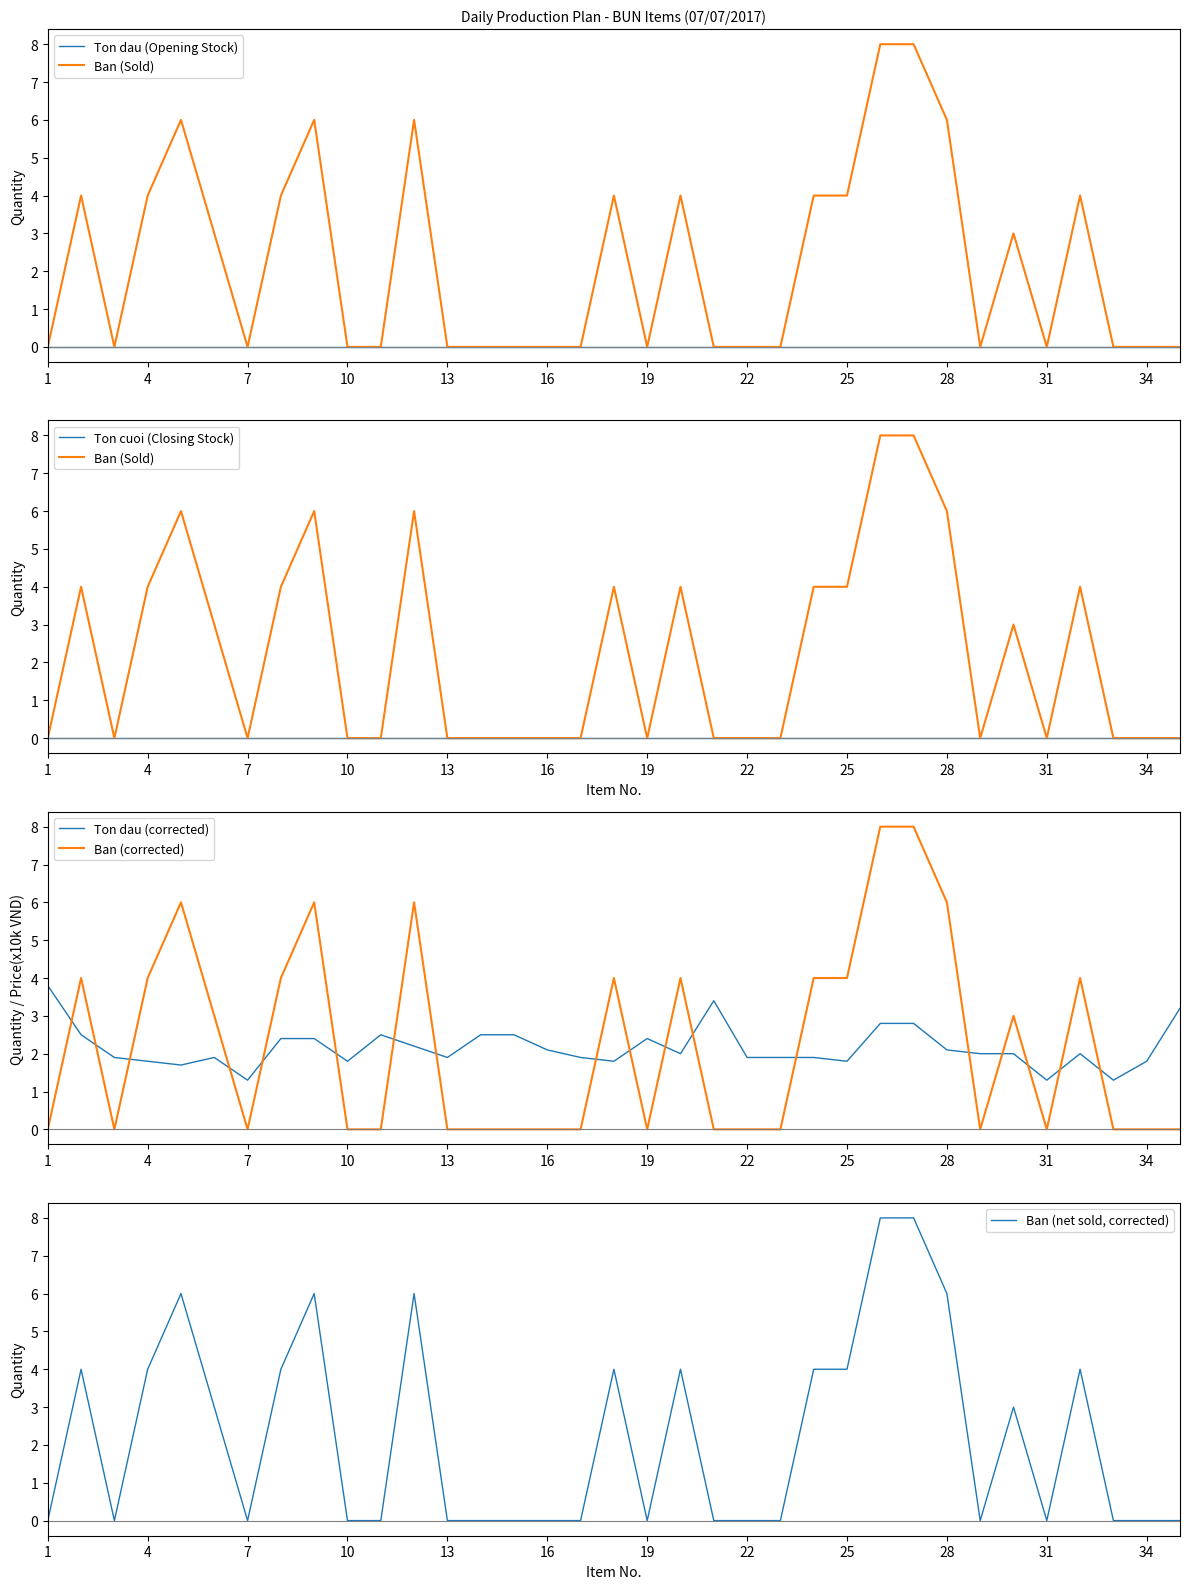

The value of Ban (corrected) at 4 is 1.8. True or false?

False